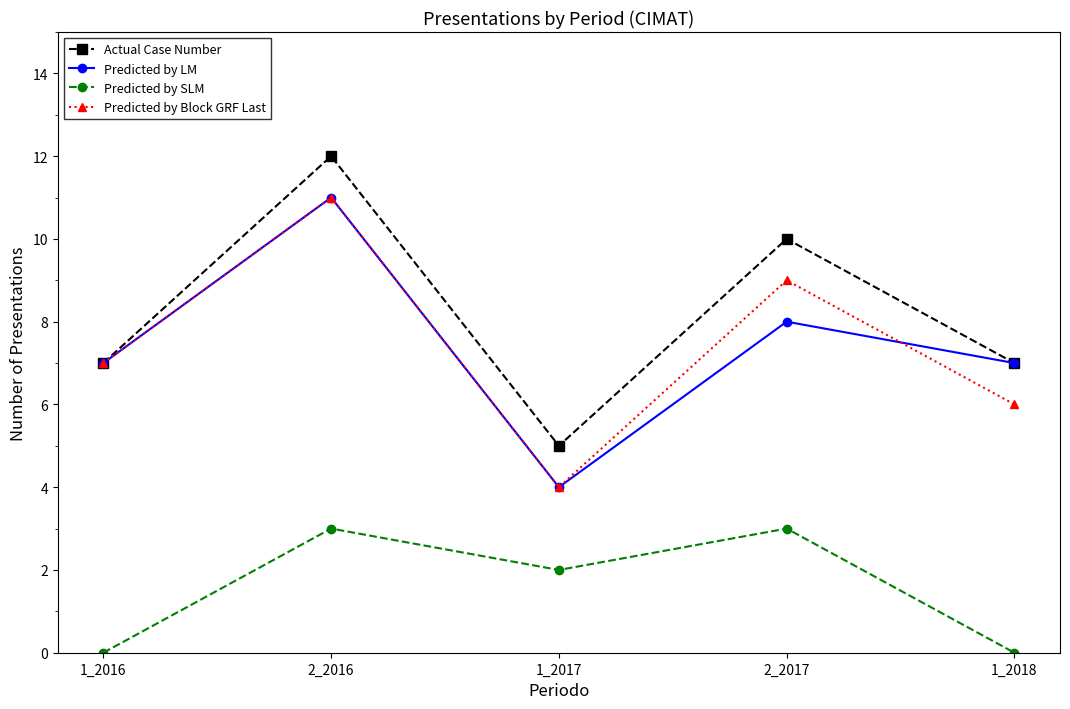

After their last crossing, which series has the higher values: Predicted by Block GRF Last or Predicted by LM?

Predicted by LM